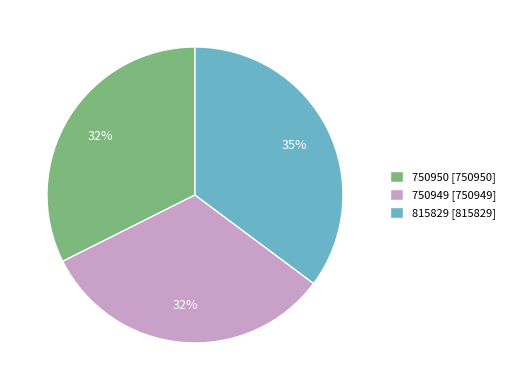

What is the largest slice in the pie chart?

815829